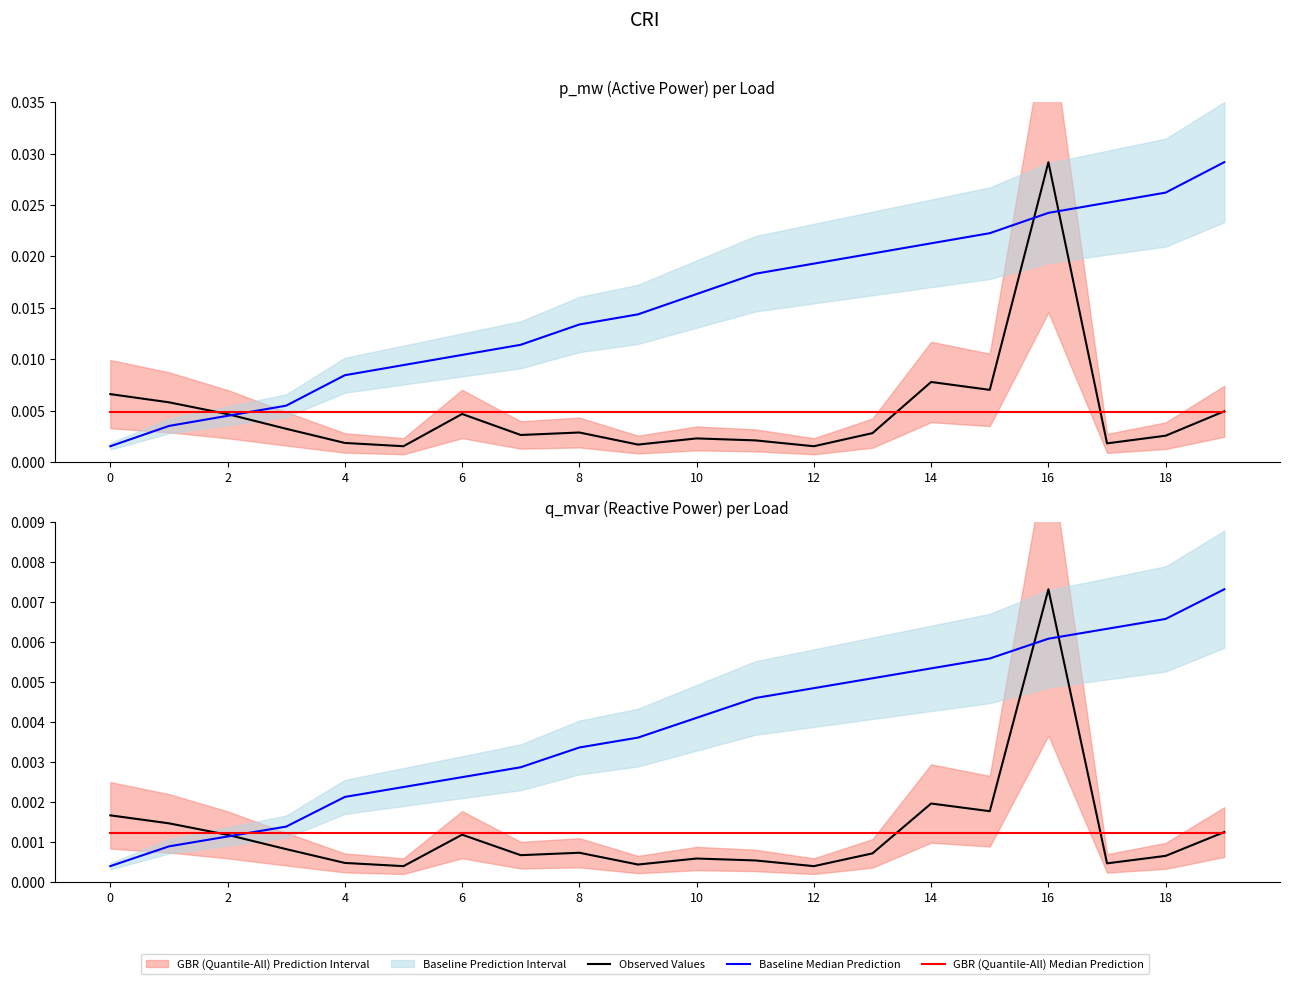

How many intersections are there between Baseline Median Prediction and GBR (Quantile-All) Median Prediction?

1